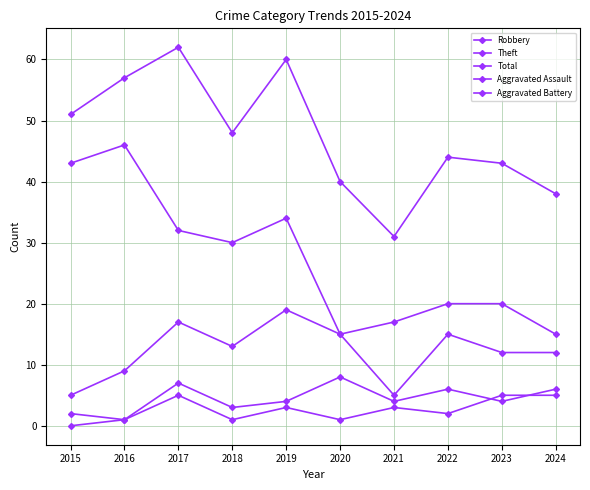

At which category does the chart reach its minimum across all series?

2015